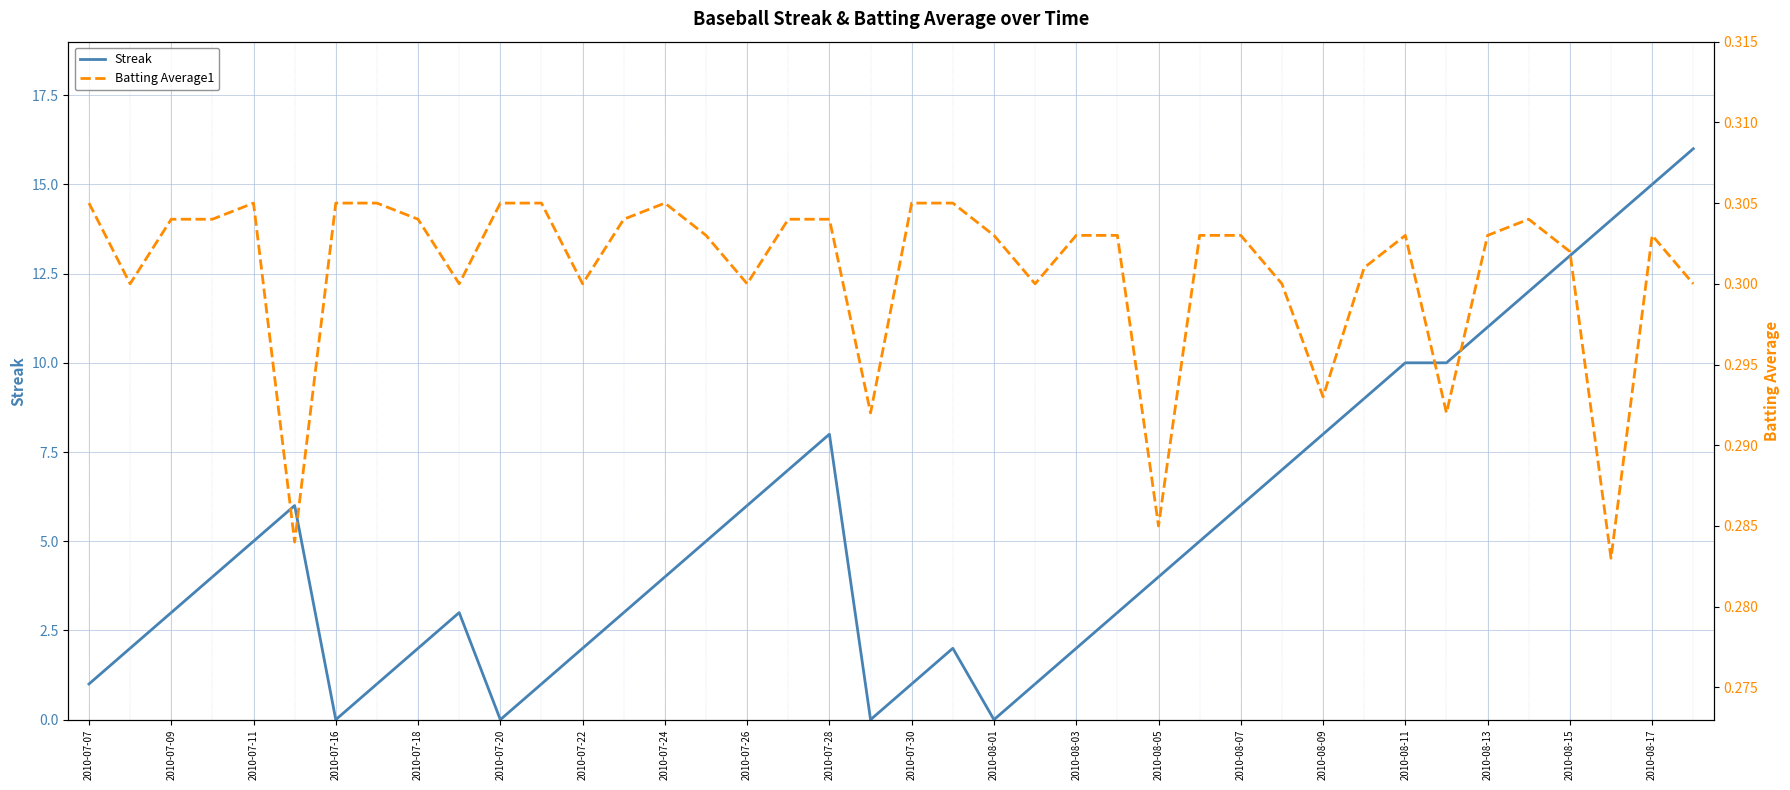

What is the difference between the maximum and minimum values in the Streak series?

16